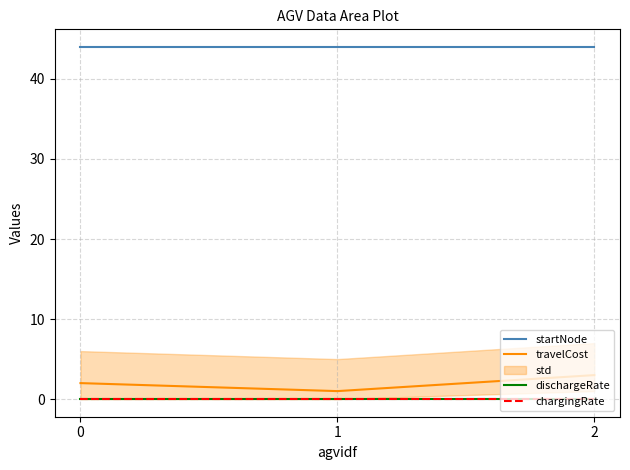

How many lines are shown in the chart?

4